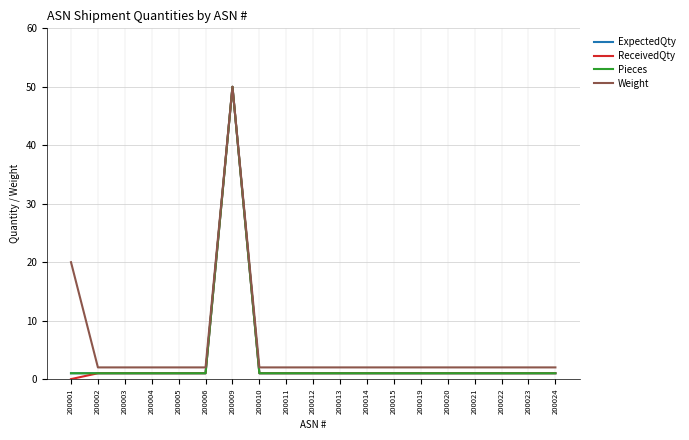

Does the chart display data point markers on the line(s)?

No